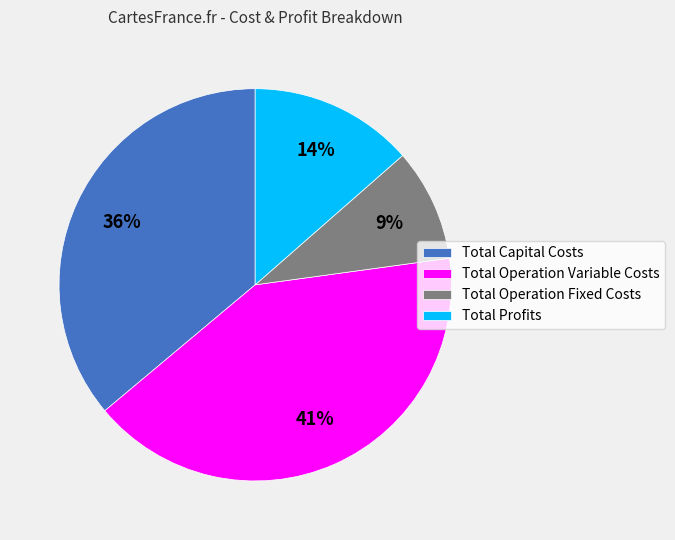

Count the number of slices in the pie.

4